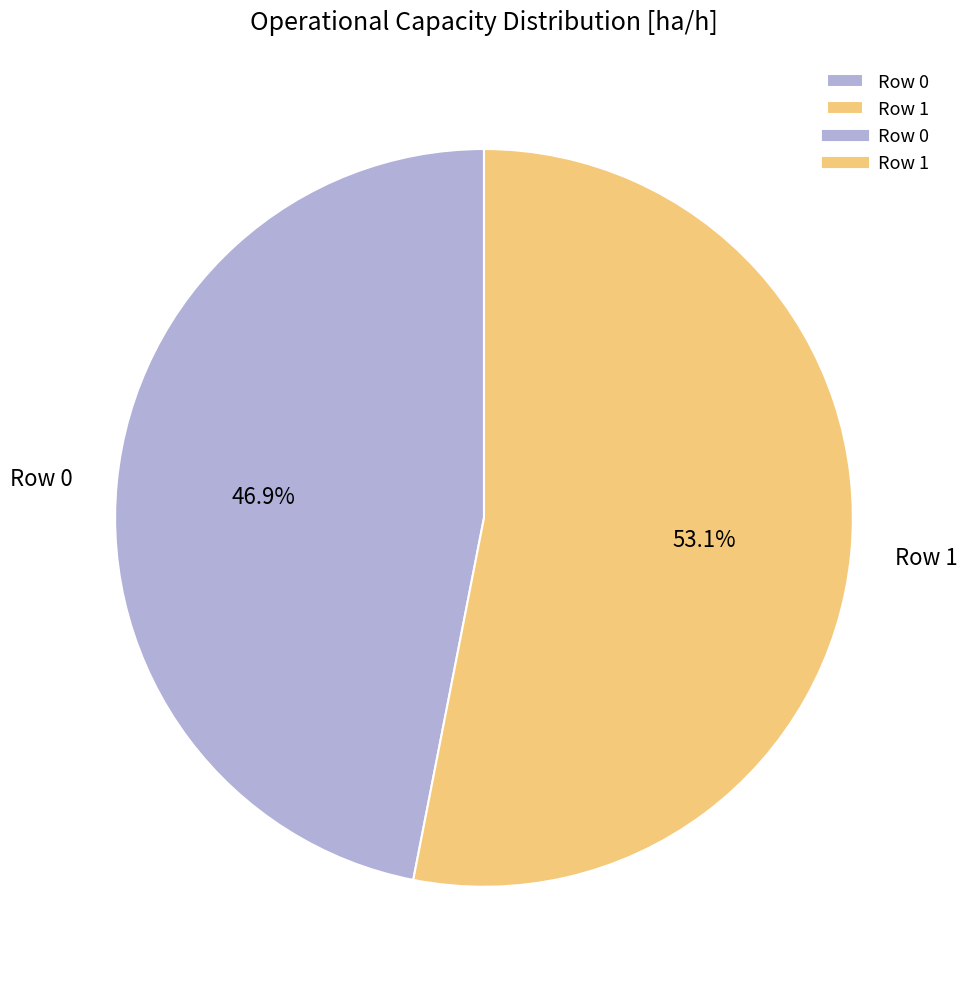

What is the total percentage of Row 0 and Row 1?

100.0%